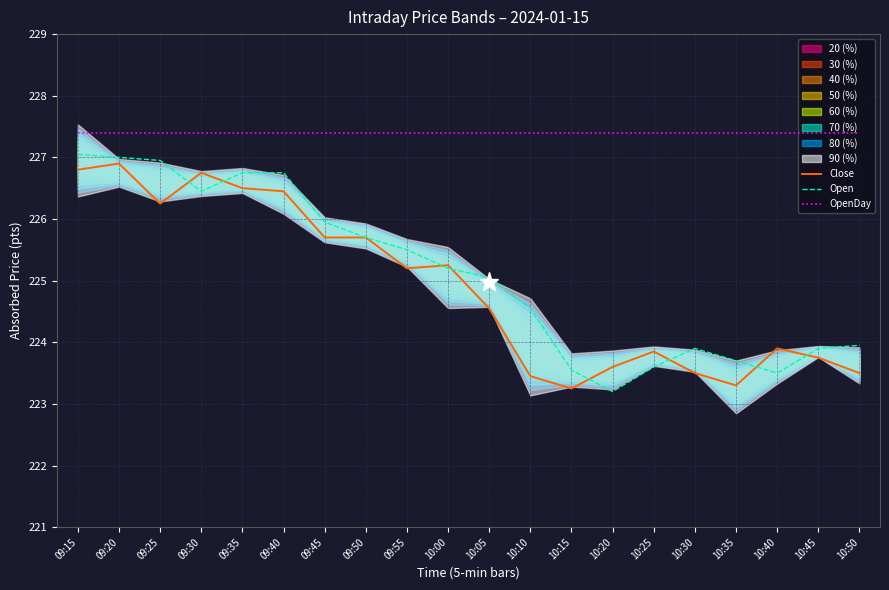

Which series changed the most between 10:15 and 10:45?

Close